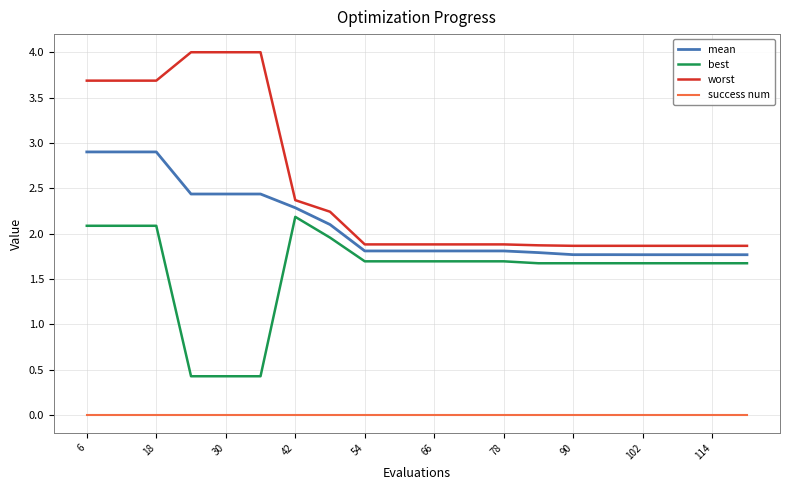

True or false: best and success num cross at least once.

False